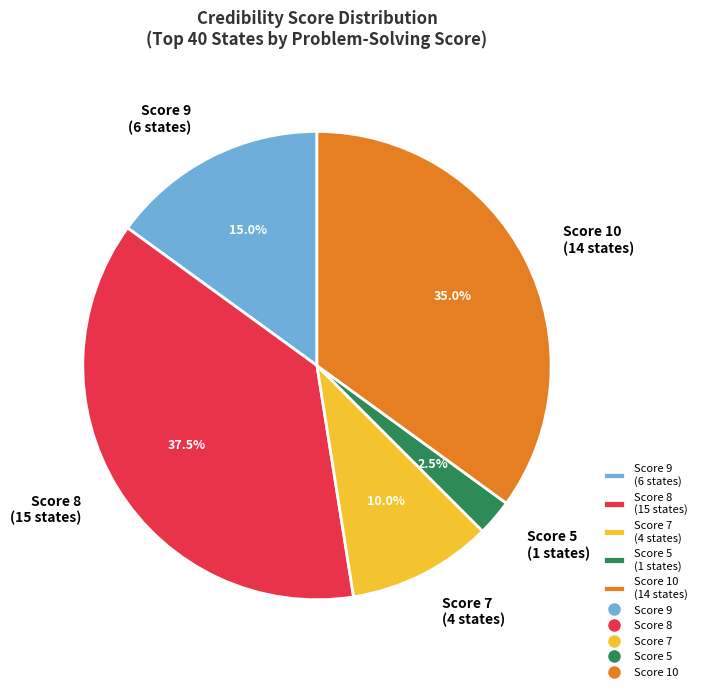

Approximately how many times larger is the value at Score 8 (15 states) compared to Score 9 (6 states)?

2.5